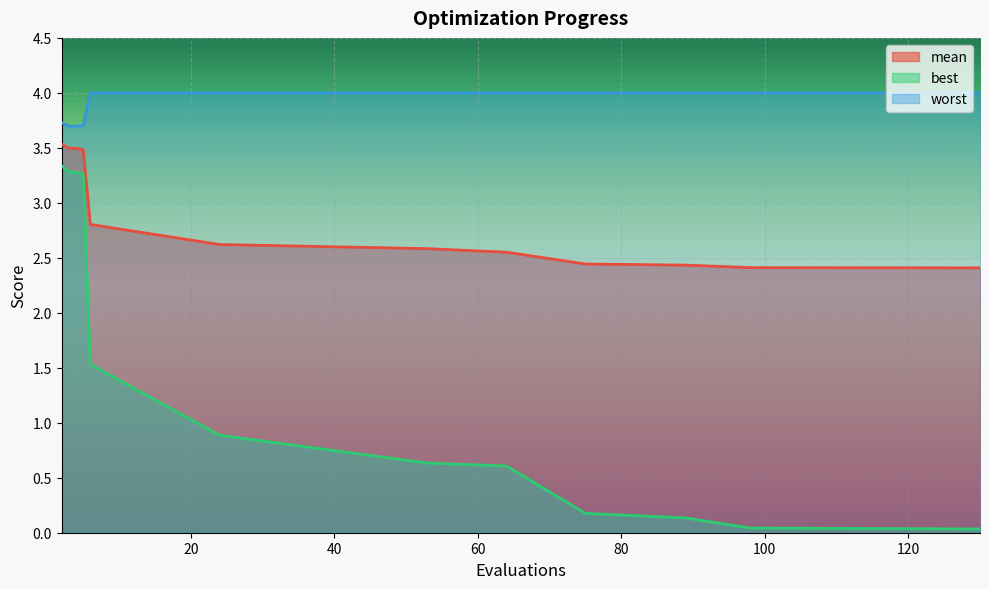

What is the highest value of the mean series?

3.5